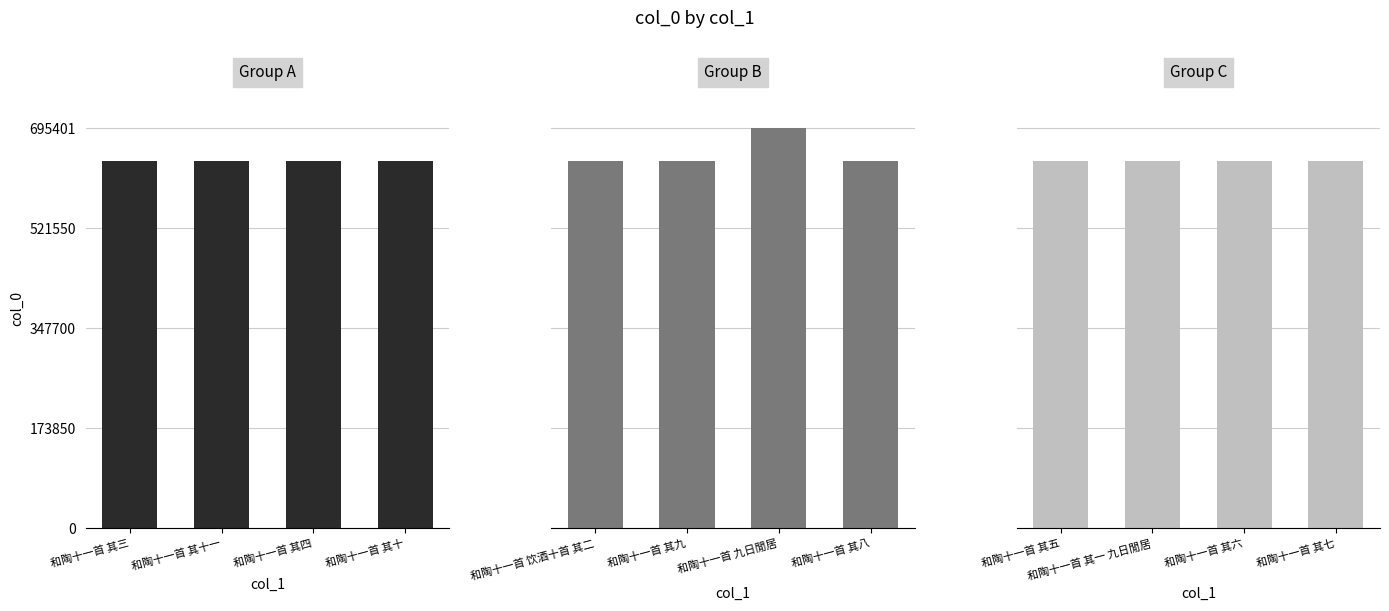

Are the bars horizontal?

No